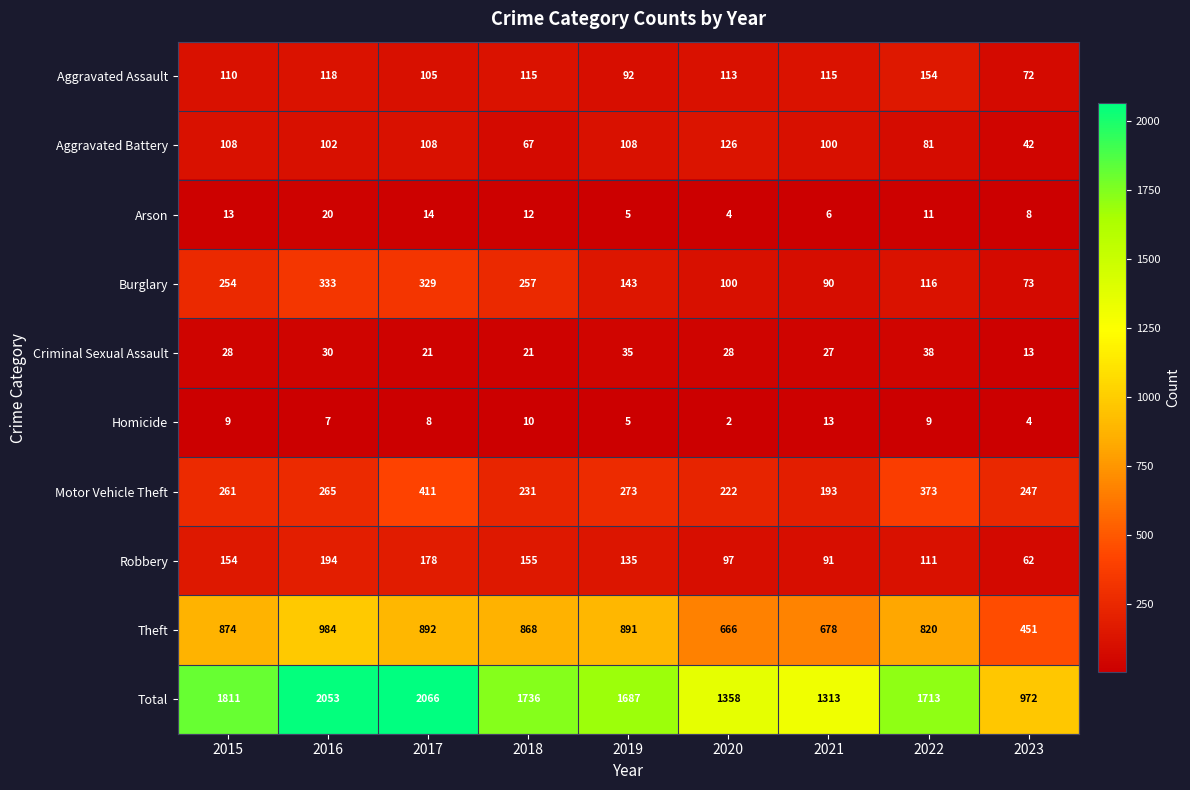

Where is Motor Vehicle Theft nearest to the value 302?

2019